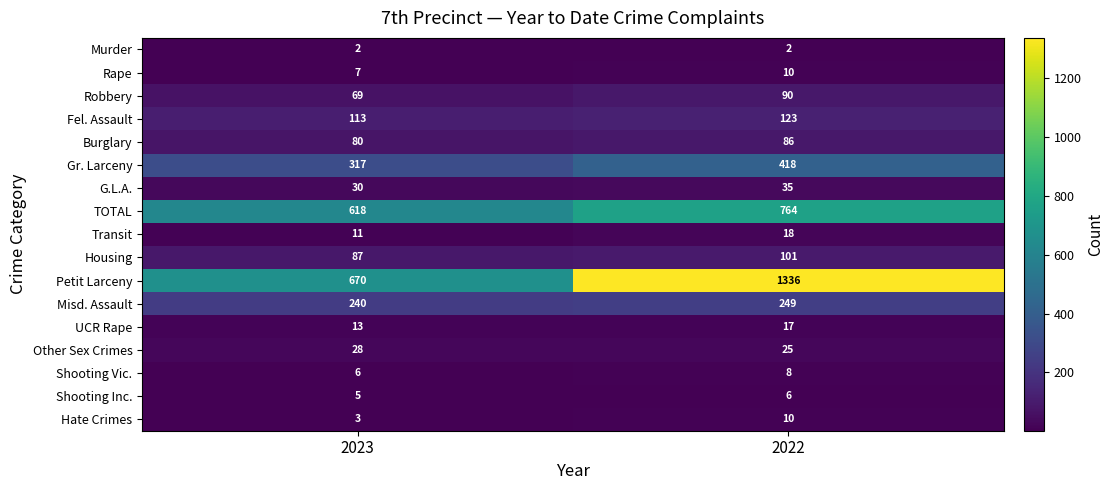

Which series changed the most between 2023 and 2022?

Petit Larceny